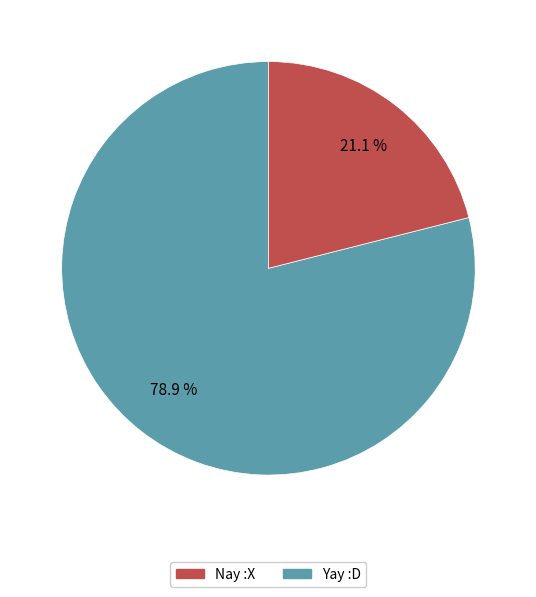

Does any single category account for the majority?

Yes